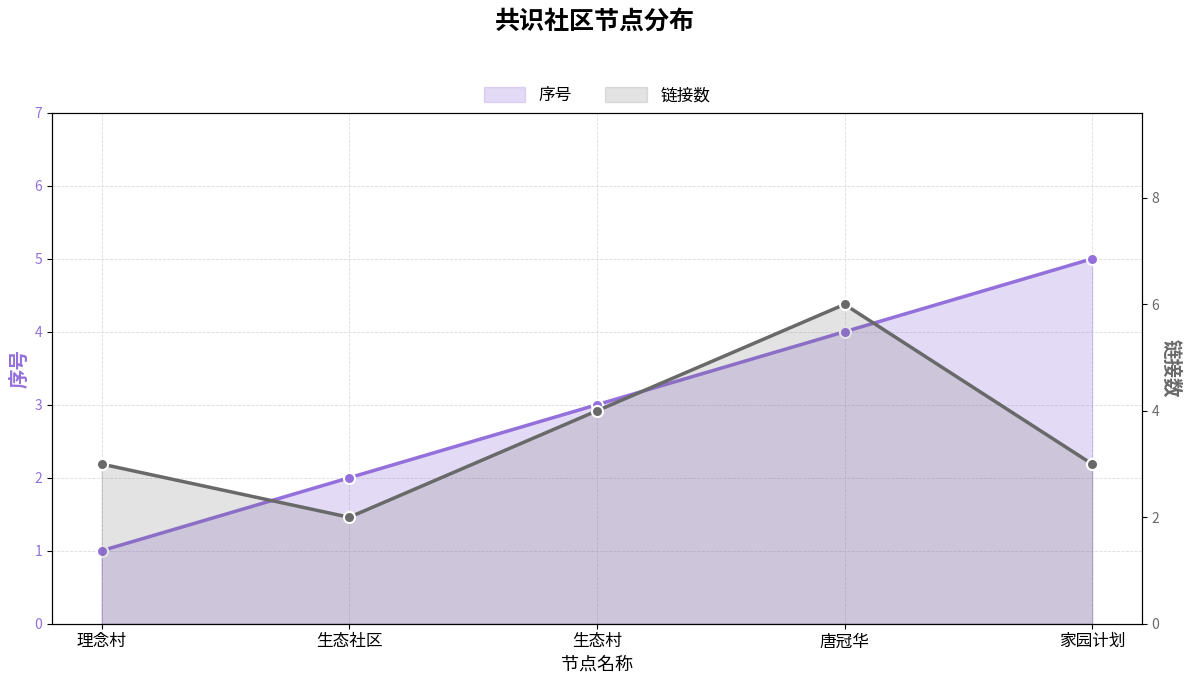

Rank the series by their maximum value, from lowest to highest.

序号, 链接数